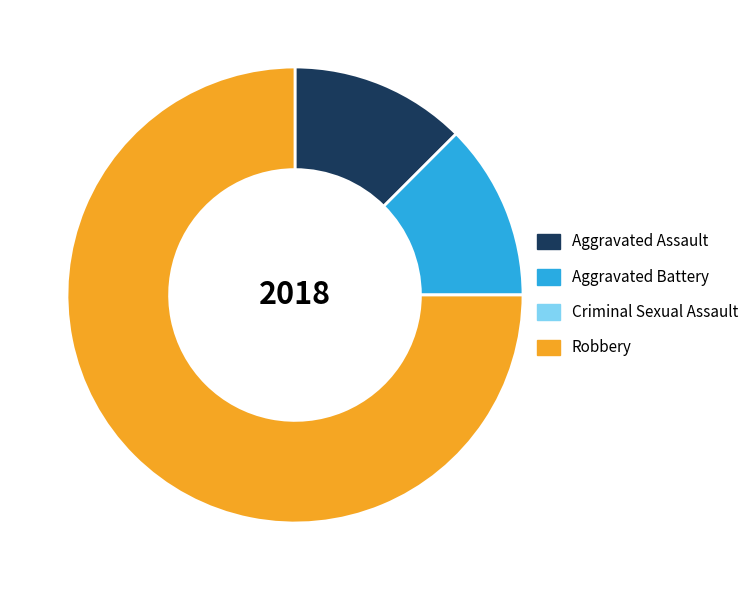

Which slice is the largest?

Robbery